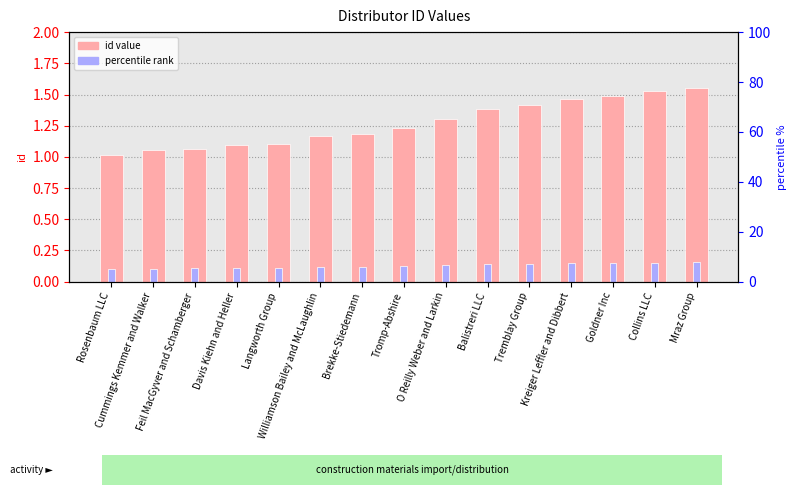

What value does the percentile rank series have at Rosenbaum LLC?

0.1